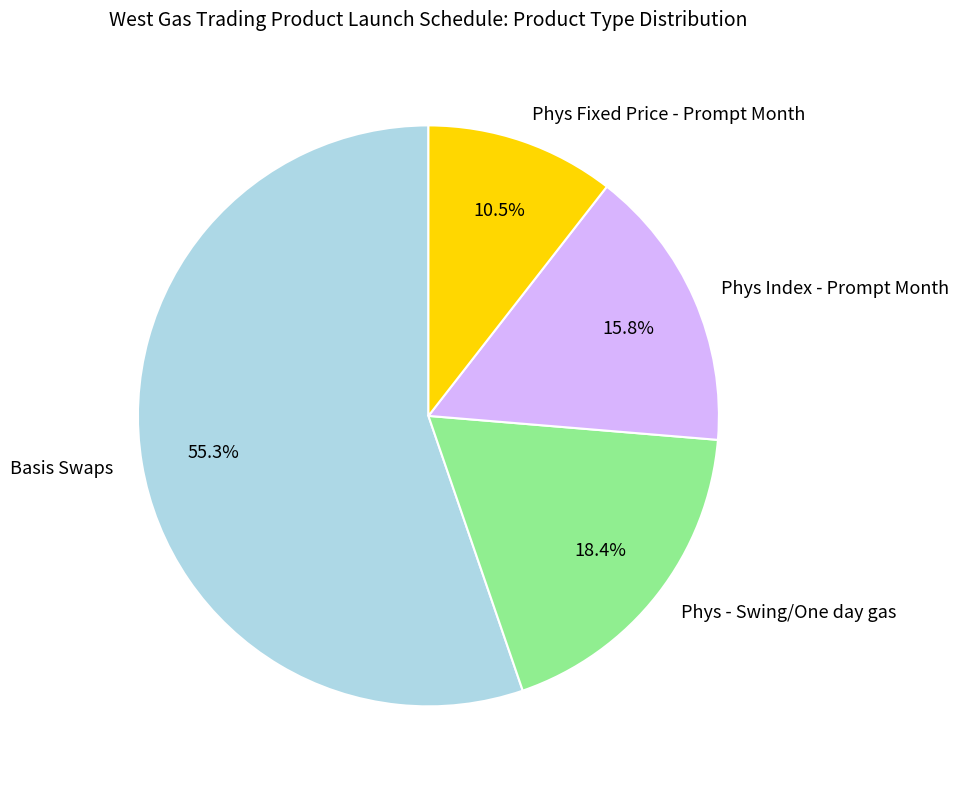

Does any single category account for the majority?

Yes